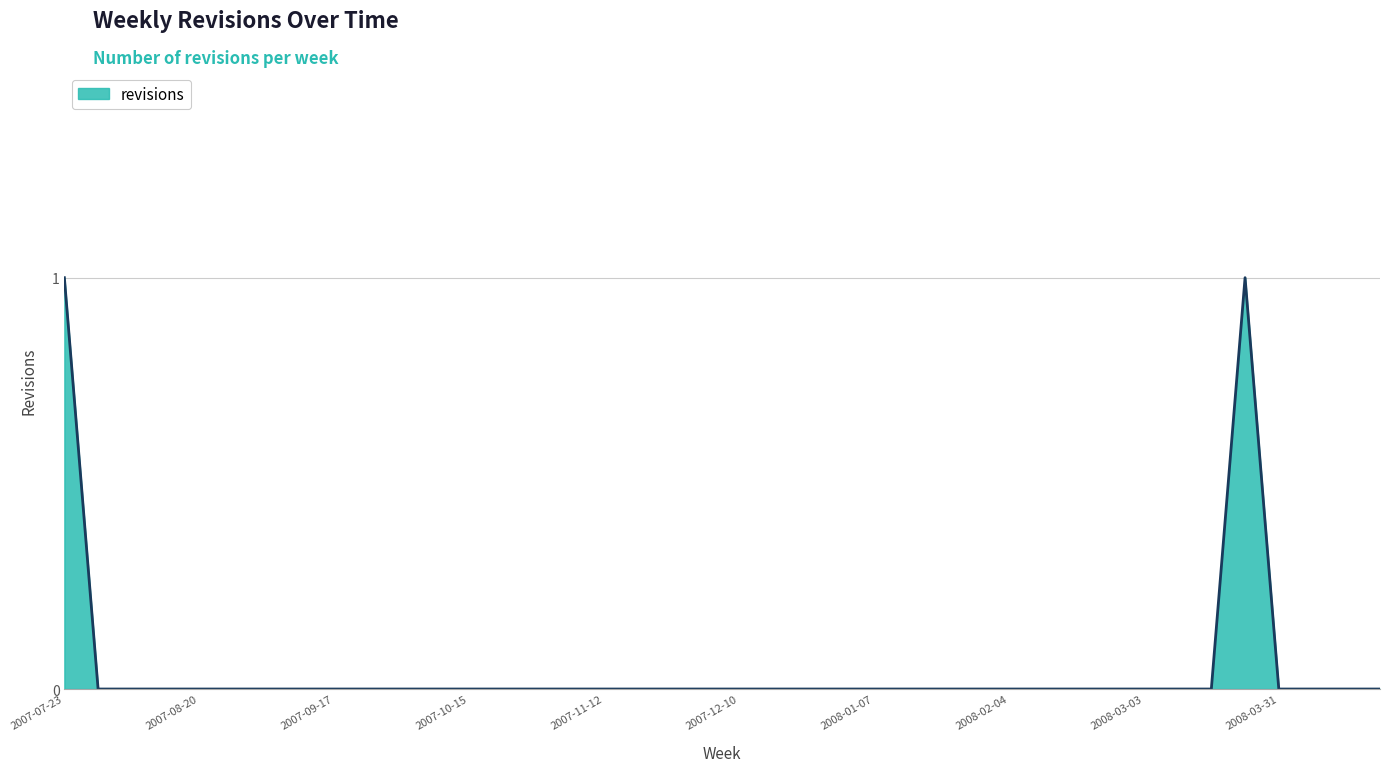

Does the chart display data point markers on the line(s)?

No